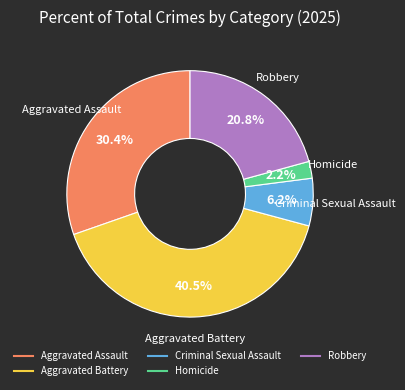

What portion of the pie excludes Aggravated Battery?

59.5%